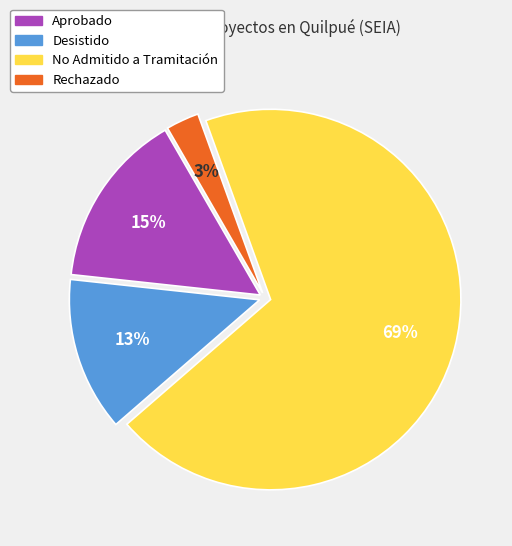

To the nearest percent, what is the difference between the Aprobado and Desistido slice percentages?

2%